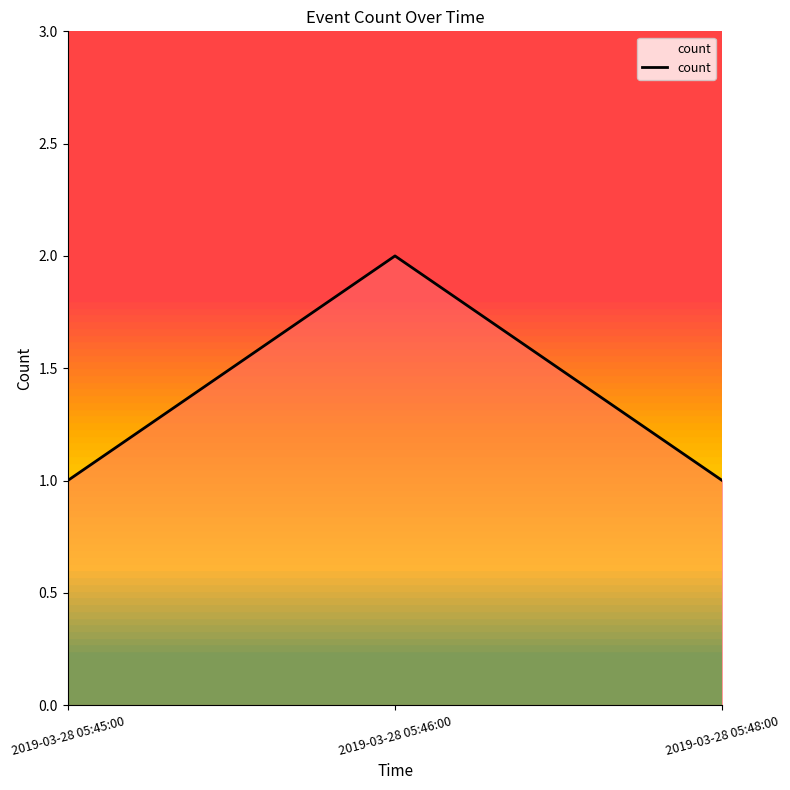

What position from the right is 2019-03-28 05:45:00?

3